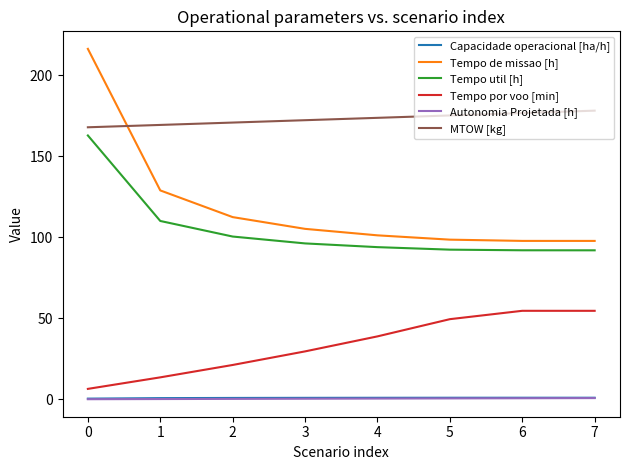

What is the difference between the Tempo util [h] values at 7 and 3?

4.3